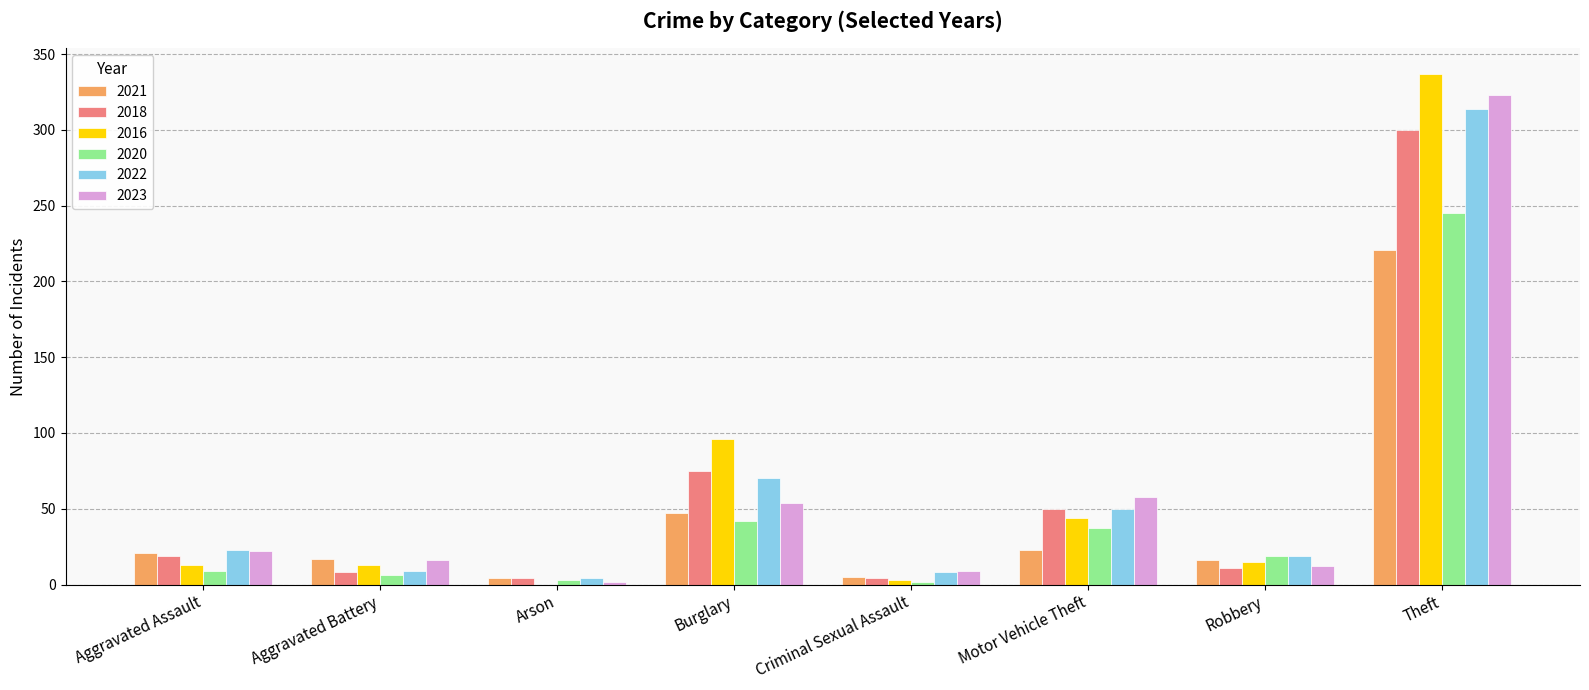

What is the highest value of the 2022 series?

314